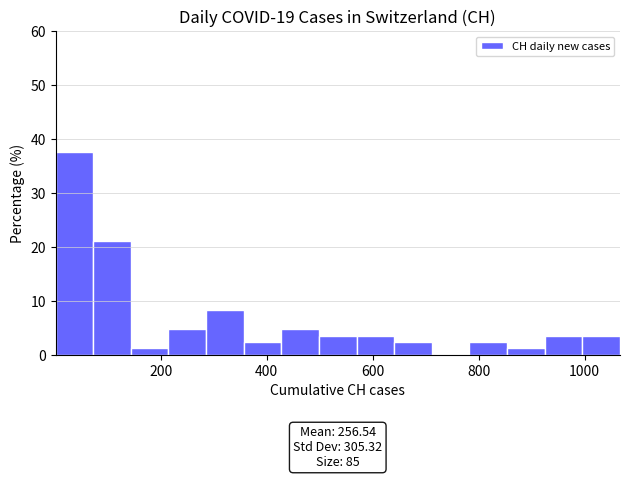

Read against the x-axis, roughly where is the centre of the tallest bar?

40